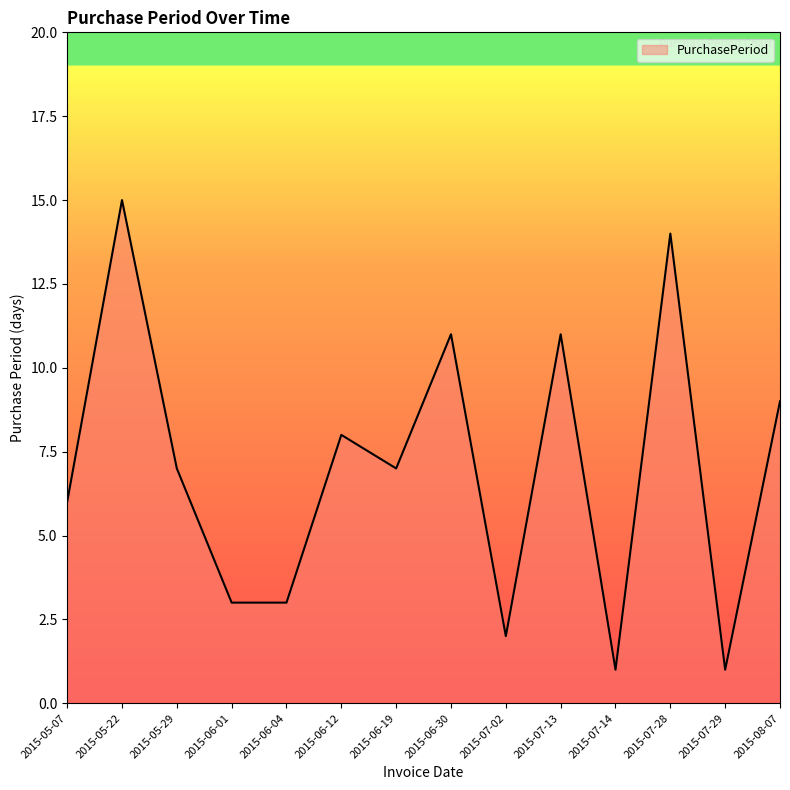

What is the difference between the second highest and minimum values?

13